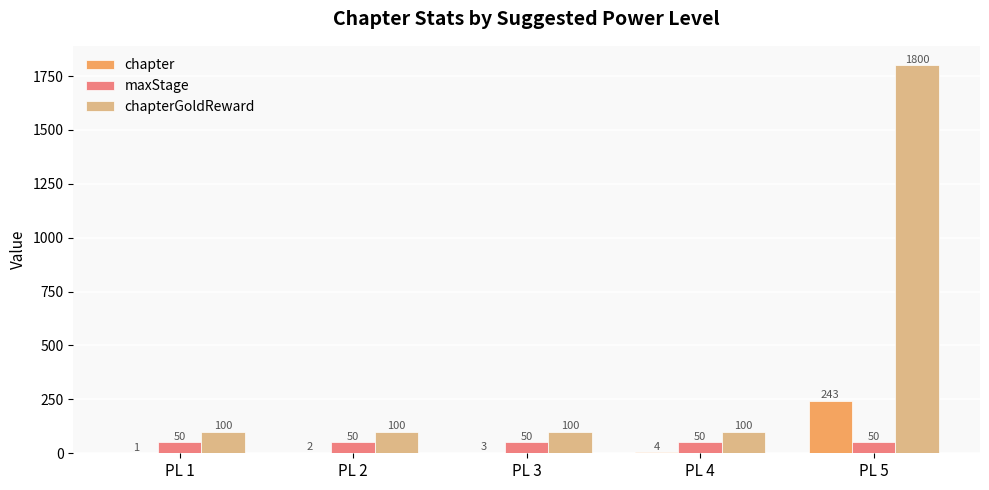

At which category is the sum across all series the highest?

PL 5